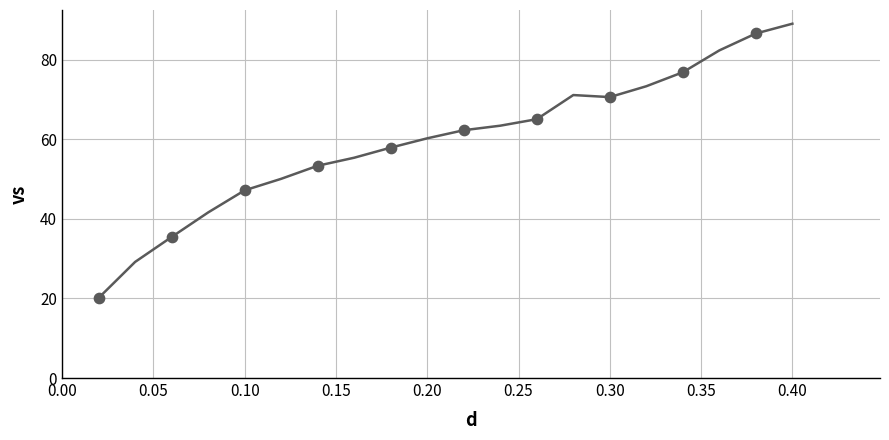

What is the minimum value shown in the chart?

20.1